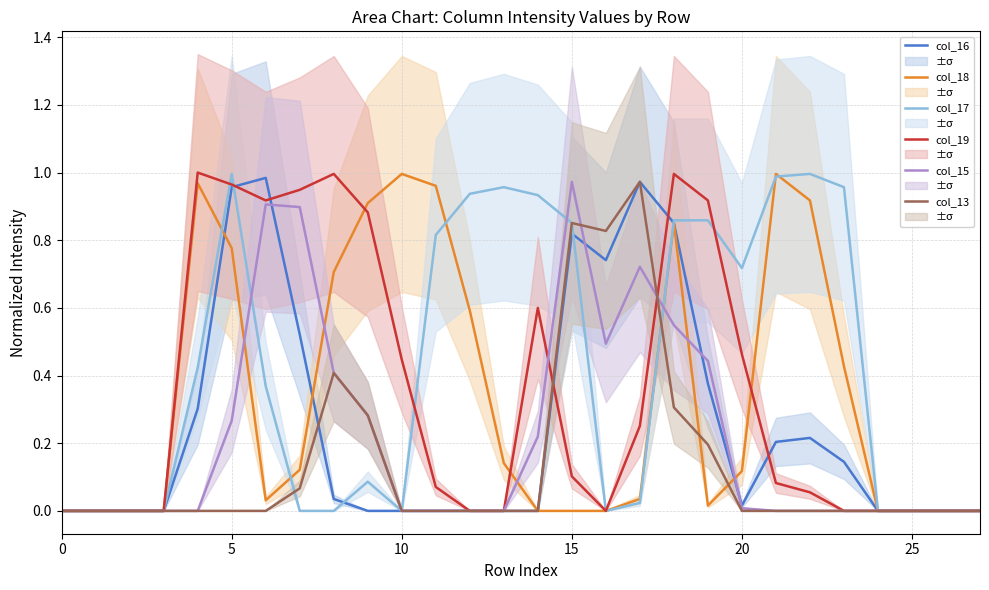

Between 13 and 21, which series saw the biggest shift?

col_18